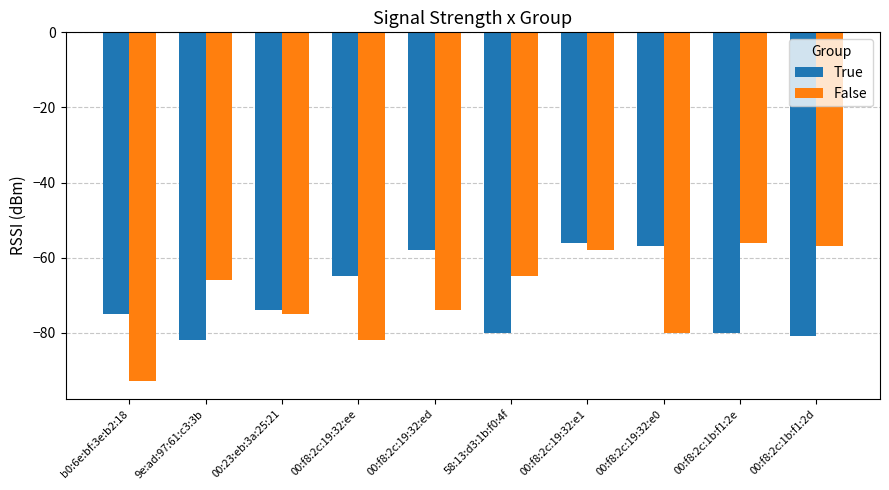

Which series changed the most between 00:f8:2c:19:32:ed and 00:f8:2c:19:32:e1?

False